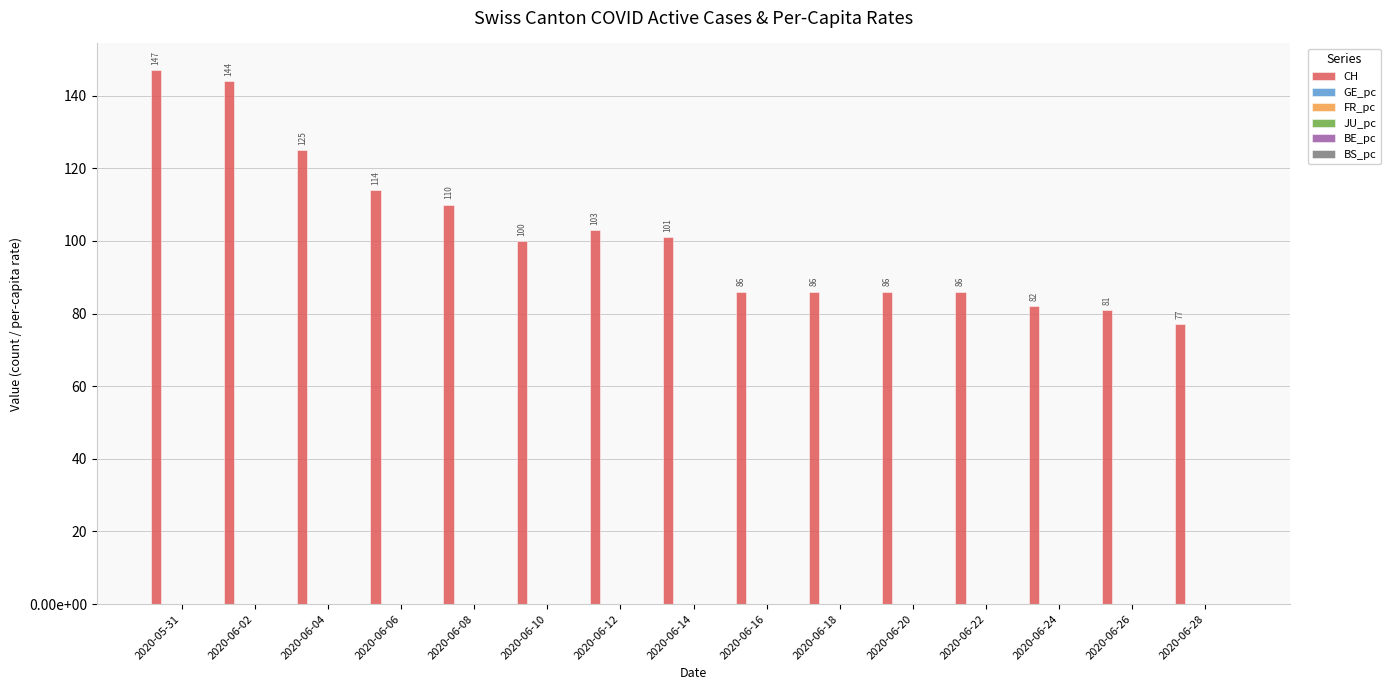

True or false: JU_pc has a value of 0.0 at 2020-06-18.

True